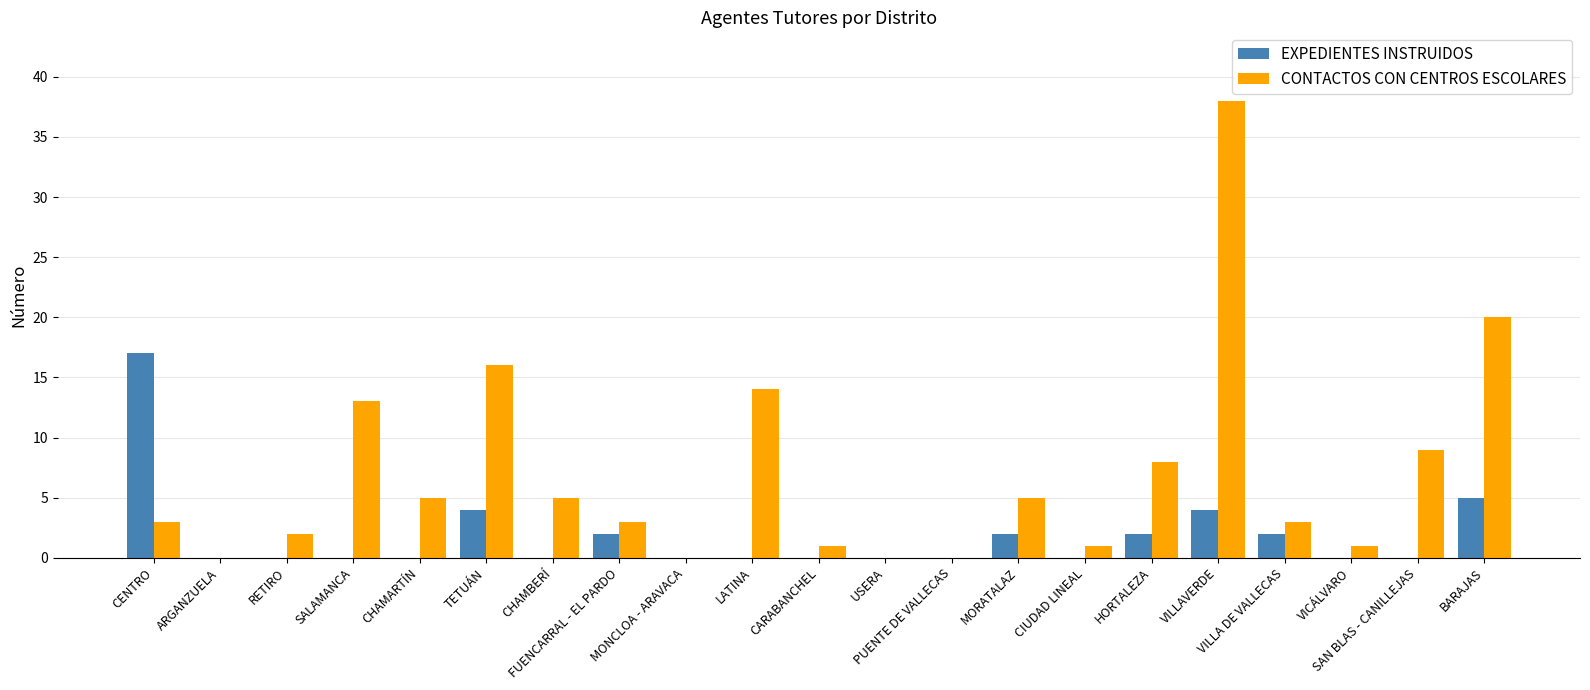

Reading left to right, list all the values displayed in this chart.

EXPEDIENTES INSTRUIDOS: CENTRO=17	ARGANZUELA=0	RETIRO=0	SALAMANCA=0	CHAMARTÍN=0	TETUÁN=4	CHAMBERÍ=0	FUENCARRAL - EL PARDO=2	MONCLOA - ARAVACA=0	LATINA=0	CARABANCHEL=0	USERA=0	PUENTE DE VALLECAS=0	MORATALAZ=2	CIUDAD LINEAL=0	HORTALEZA=2	VILLAVERDE=4	VILLA DE VALLECAS=2	VICÁLVARO=0	SAN BLAS - CANILLEJAS=0	BARAJAS=5
CONTACTOS CON CENTROS ESCOLARES: CENTRO=3	ARGANZUELA=0	RETIRO=2	SALAMANCA=13	CHAMARTÍN=5	TETUÁN=16	CHAMBERÍ=5	FUENCARRAL - EL PARDO=3	MONCLOA - ARAVACA=0	LATINA=14	CARABANCHEL=1	USERA=0	PUENTE DE VALLECAS=0	MORATALAZ=5	CIUDAD LINEAL=1	HORTALEZA=8	VILLAVERDE=38	VILLA DE VALLECAS=3	VICÁLVARO=1	SAN BLAS - CANILLEJAS=9	BARAJAS=20